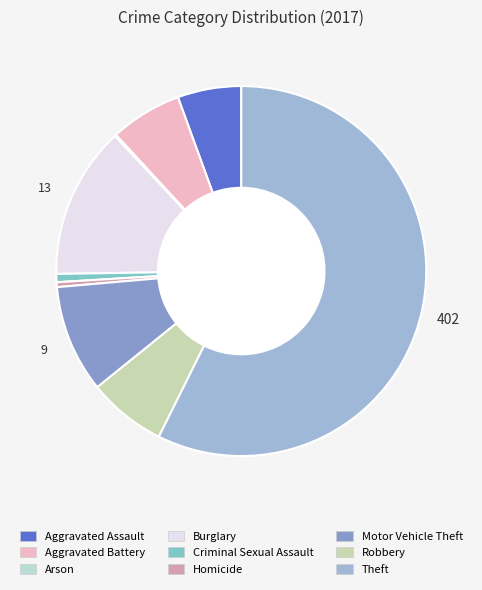

Does Motor Vehicle Theft account for over 50% of the chart?

No